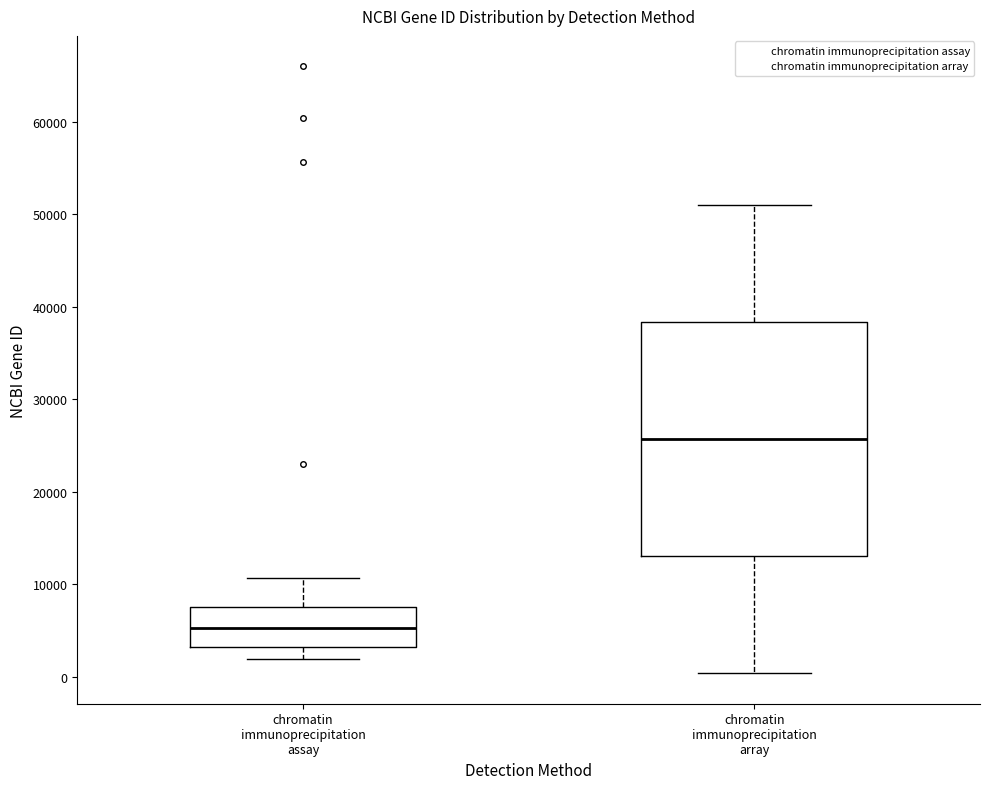

Which box has the lowest median line?

chromatin immunoprecipitation assay